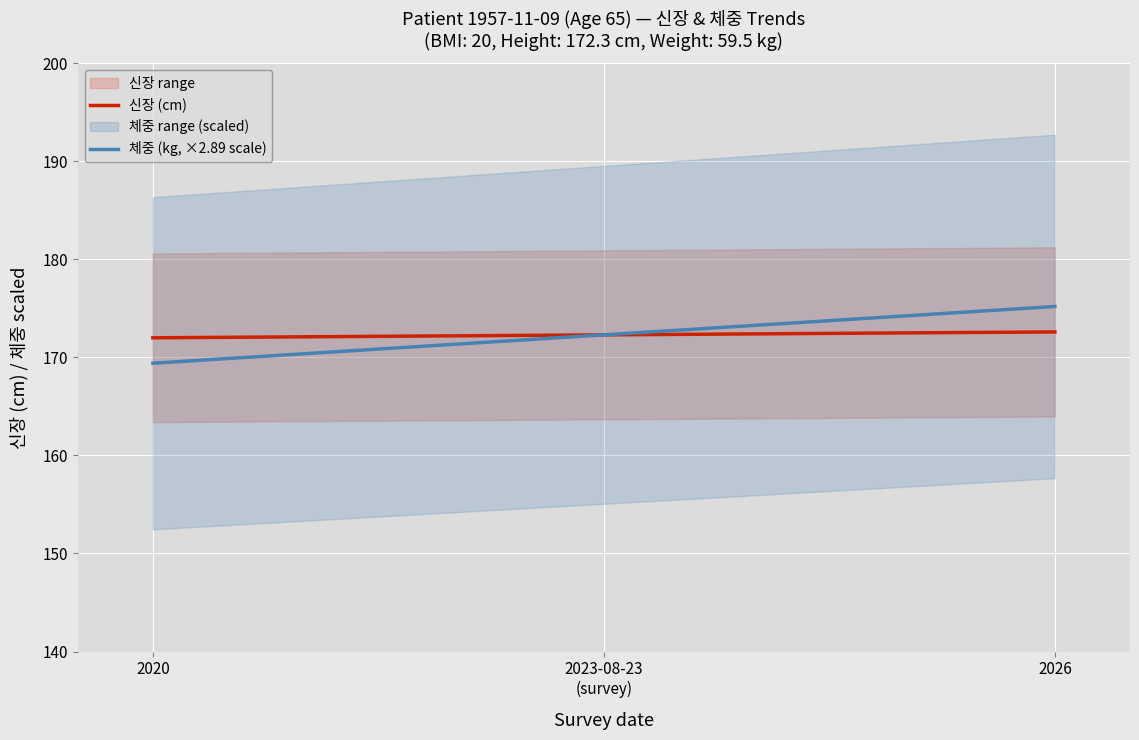

What is the total value across all series at 2026?

347.8